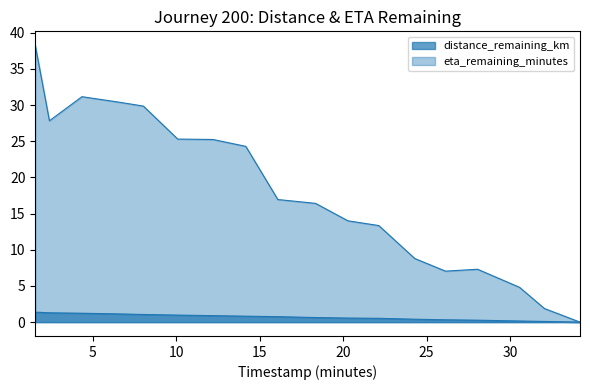

What is the average value of the distance_remaining_km series?

0.7